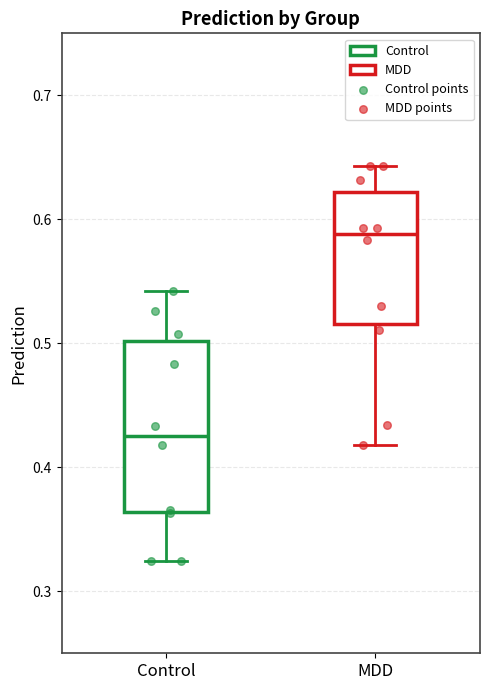

Which box's median line is the lowest?

Control